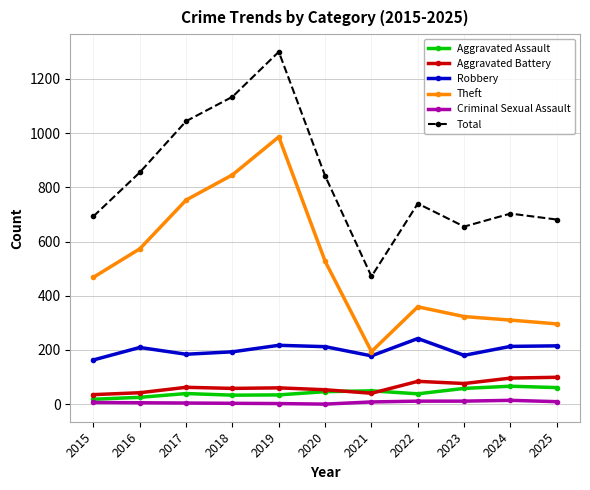

What is the value of the Total point at the 2nd from the left?

855